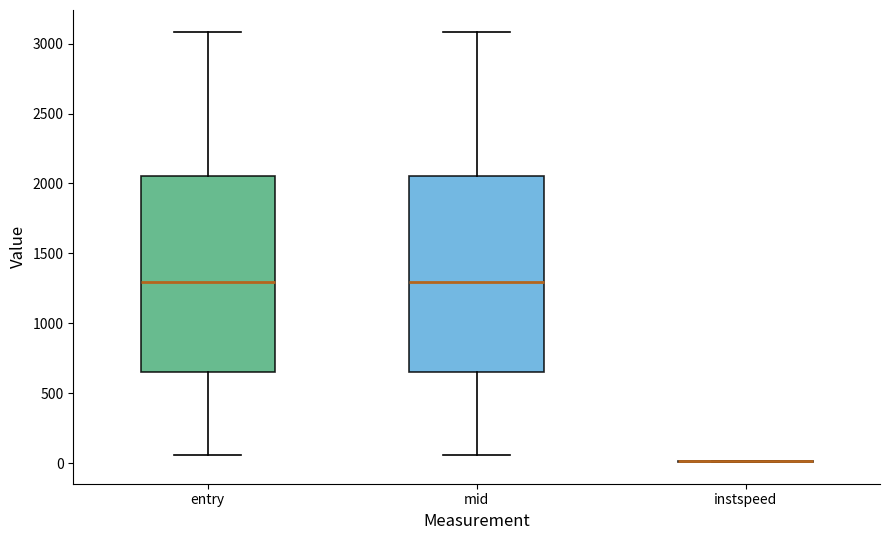

Where is the upper edge of the box for mid on the y-axis? The values are not printed on the chart, so give them approximately, as read against the axis.

2050